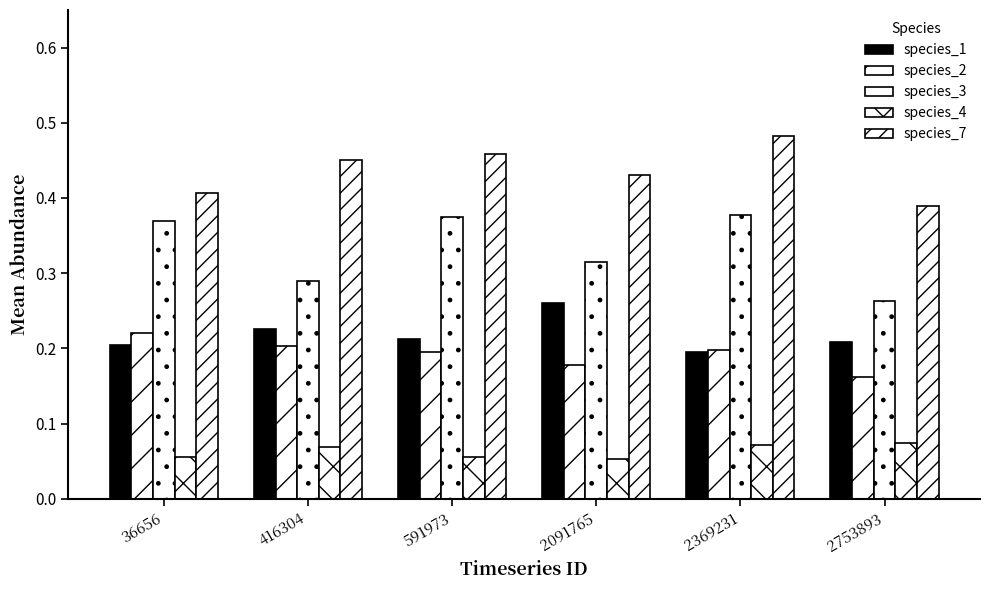

Which series has the largest range (max minus min)?

species_3